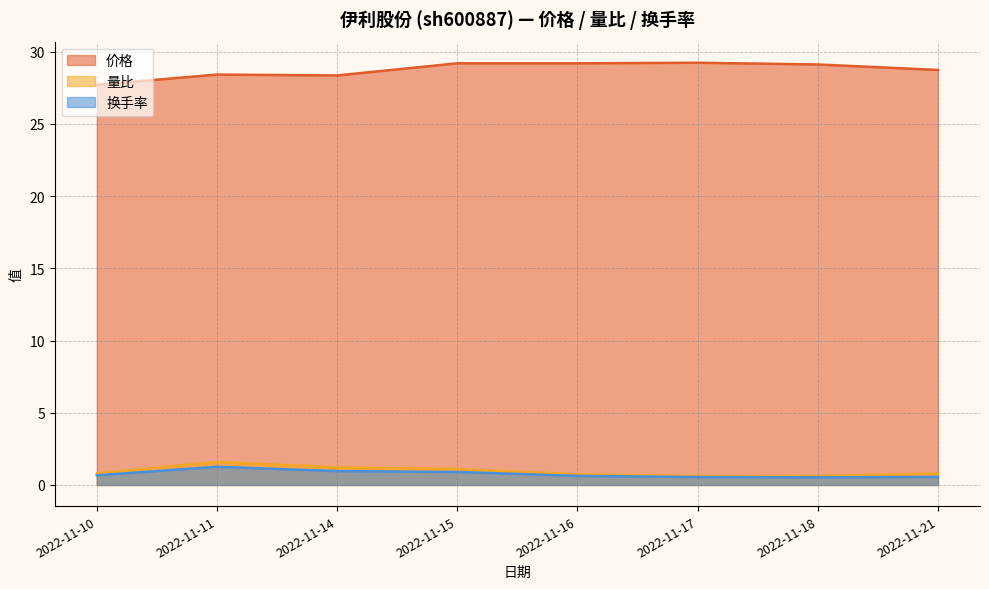

Reading left to right, what are all the values shown in this chart?

价格: 2022-11-10=27.7	2022-11-11=28.4	2022-11-14=28.4	2022-11-15=29.2	2022-11-16=29.2	2022-11-17=29.2	2022-11-18=29.1	2022-11-21=28.7
量比: 2022-11-10=0.8	2022-11-11=1.6	2022-11-14=1.2	2022-11-15=1.1	2022-11-16=0.7	2022-11-17=0.6	2022-11-18=0.6	2022-11-21=0.8
换手率: 2022-11-10=0.7	2022-11-11=1.3	2022-11-14=1.0	2022-11-15=0.9	2022-11-16=0.6	2022-11-17=0.6	2022-11-18=0.5	2022-11-21=0.6